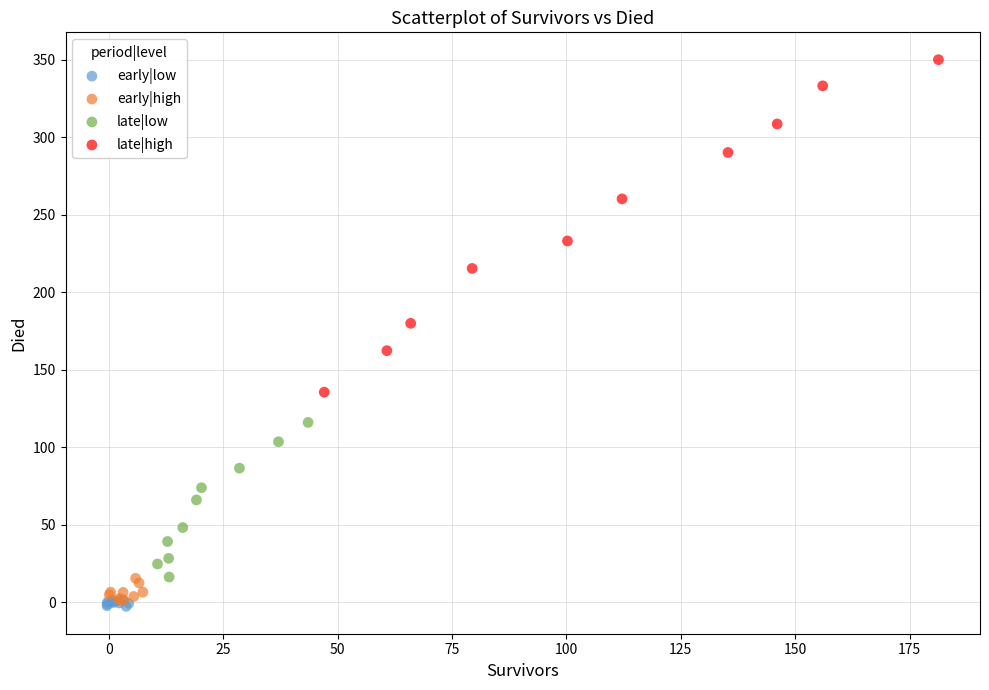

Which series has the largest Y range (max minus min)?

late|high